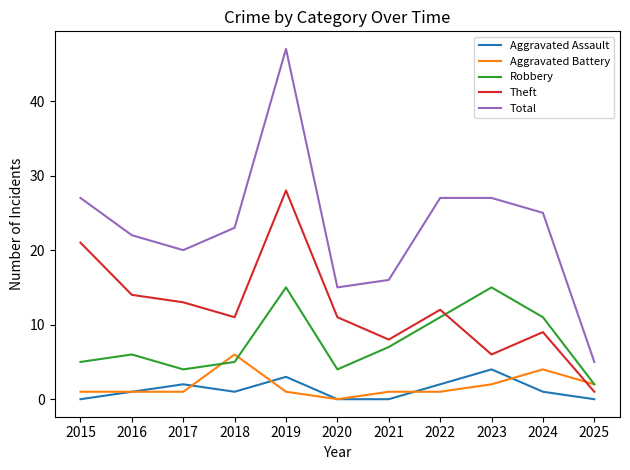

The value of Aggravated Assault at 2021 is 2. True or false?

False